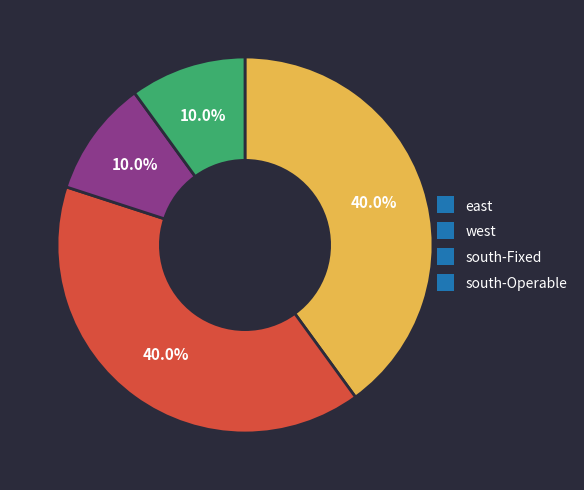

The south-Operable slice represents 10% of the pie. True or false?

True